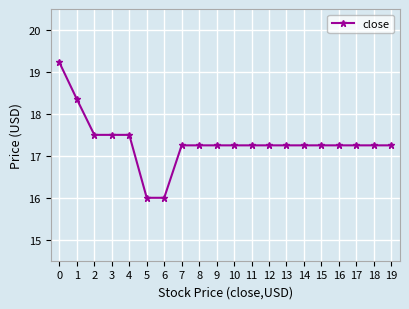

What is the value of the 3rd point from the left?

17.5